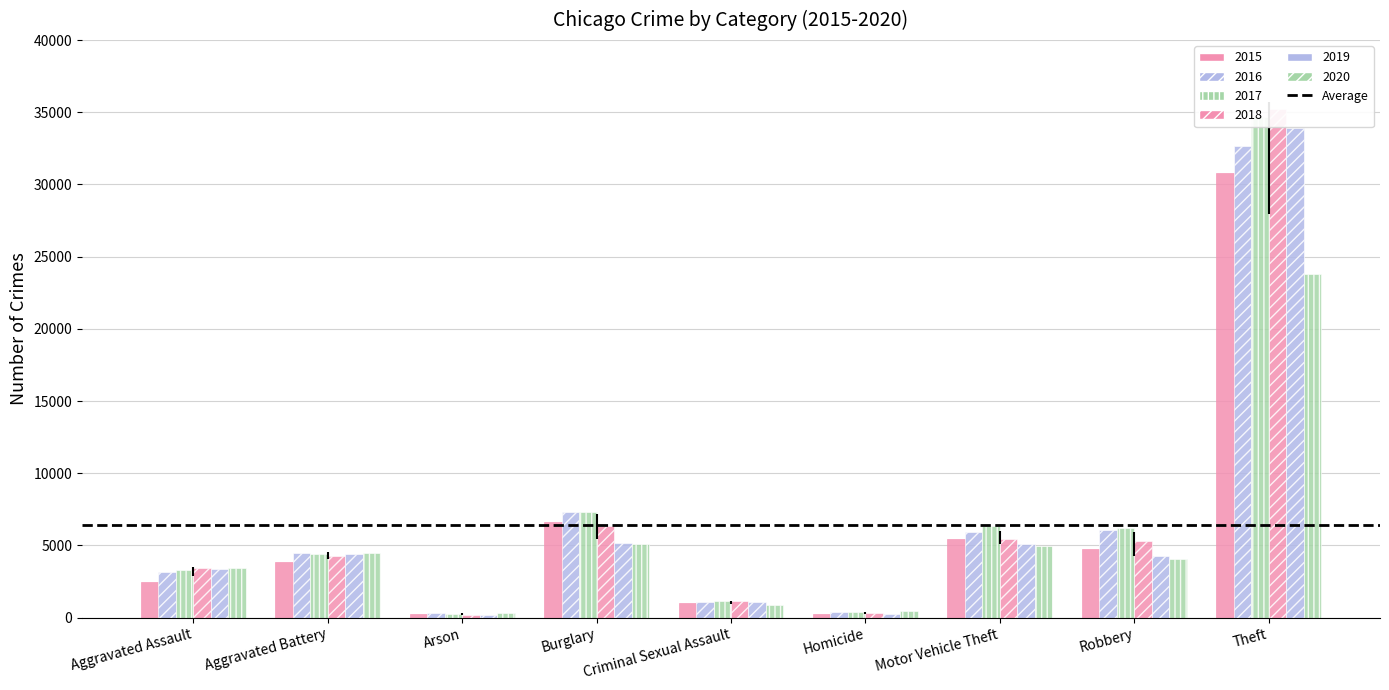

What is the highest value of the 2018 series?

35256